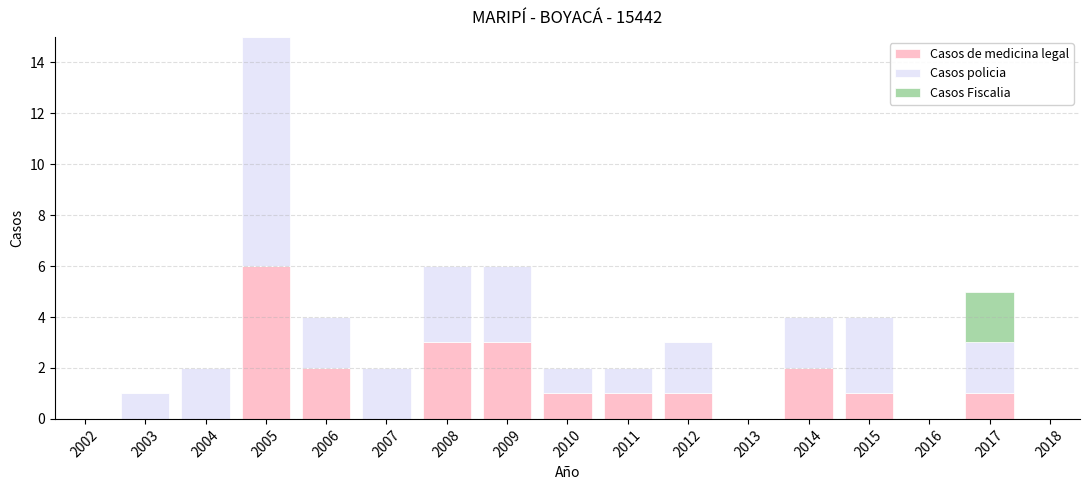

The Casos de medicina legal series shows 0 at 2003. True or false?

True